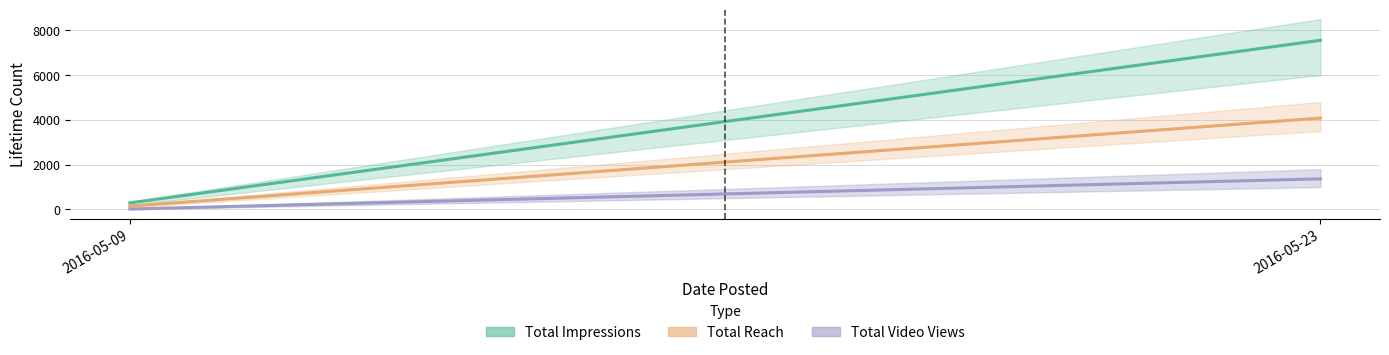

Which series has the widest spread of values?

Total Impressions